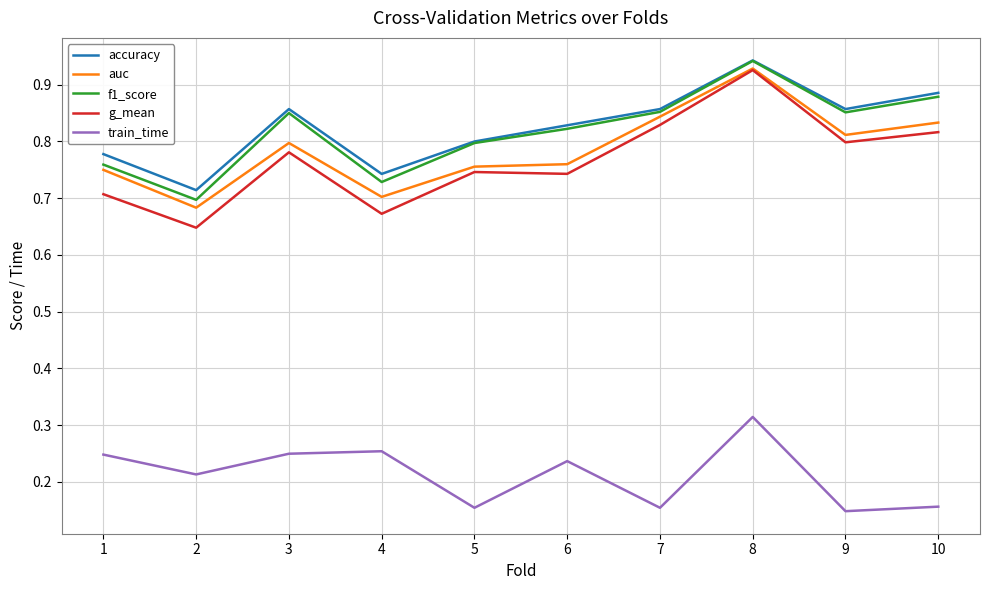

Which series changed the most between 5 and 8?

g_mean